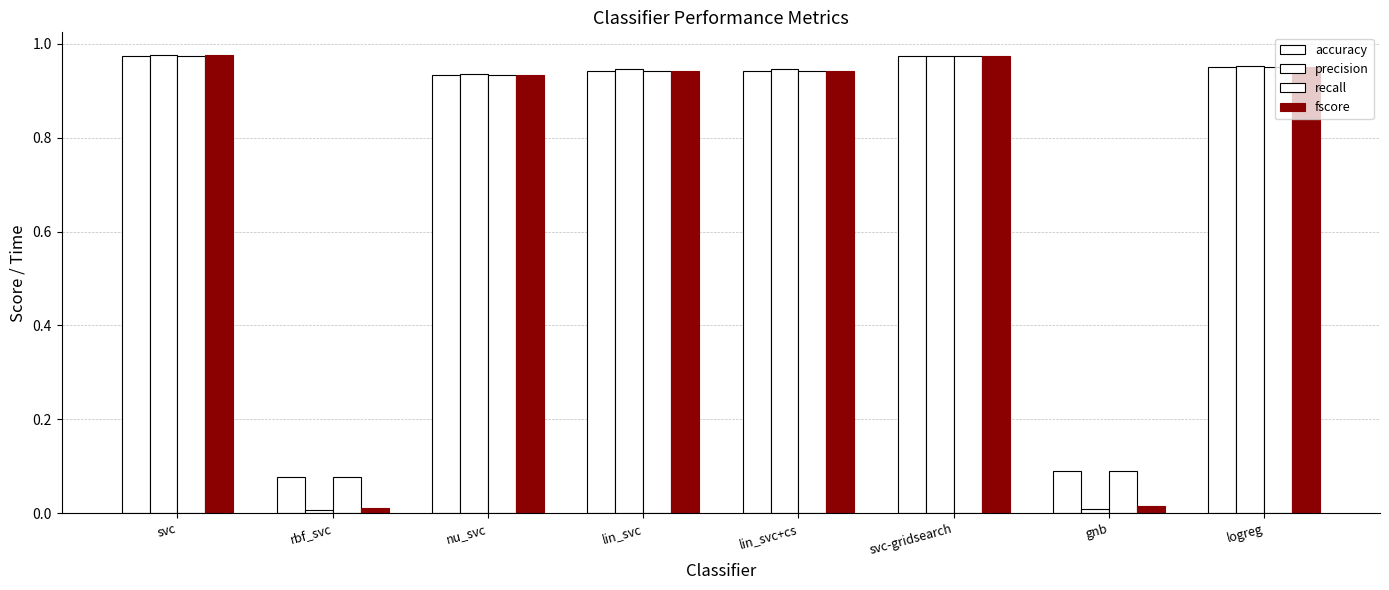

Reading right to left, transcribe all the data shown in this chart.

accuracy: logreg=1.0	gnb=0.1	svc-gridsearch=1.0	lin_svc+cs=0.9	lin_svc=0.9	nu_svc=0.9	rbf_svc=0.1	svc=1.0
precision: logreg=1.0	gnb=0.0	svc-gridsearch=1.0	lin_svc+cs=0.9	lin_svc=0.9	nu_svc=0.9	rbf_svc=0.0	svc=1.0
recall: logreg=1.0	gnb=0.1	svc-gridsearch=1.0	lin_svc+cs=0.9	lin_svc=0.9	nu_svc=0.9	rbf_svc=0.1	svc=1.0
fscore: logreg=1.0	gnb=0.0	svc-gridsearch=1.0	lin_svc+cs=0.9	lin_svc=0.9	nu_svc=0.9	rbf_svc=0.0	svc=1.0